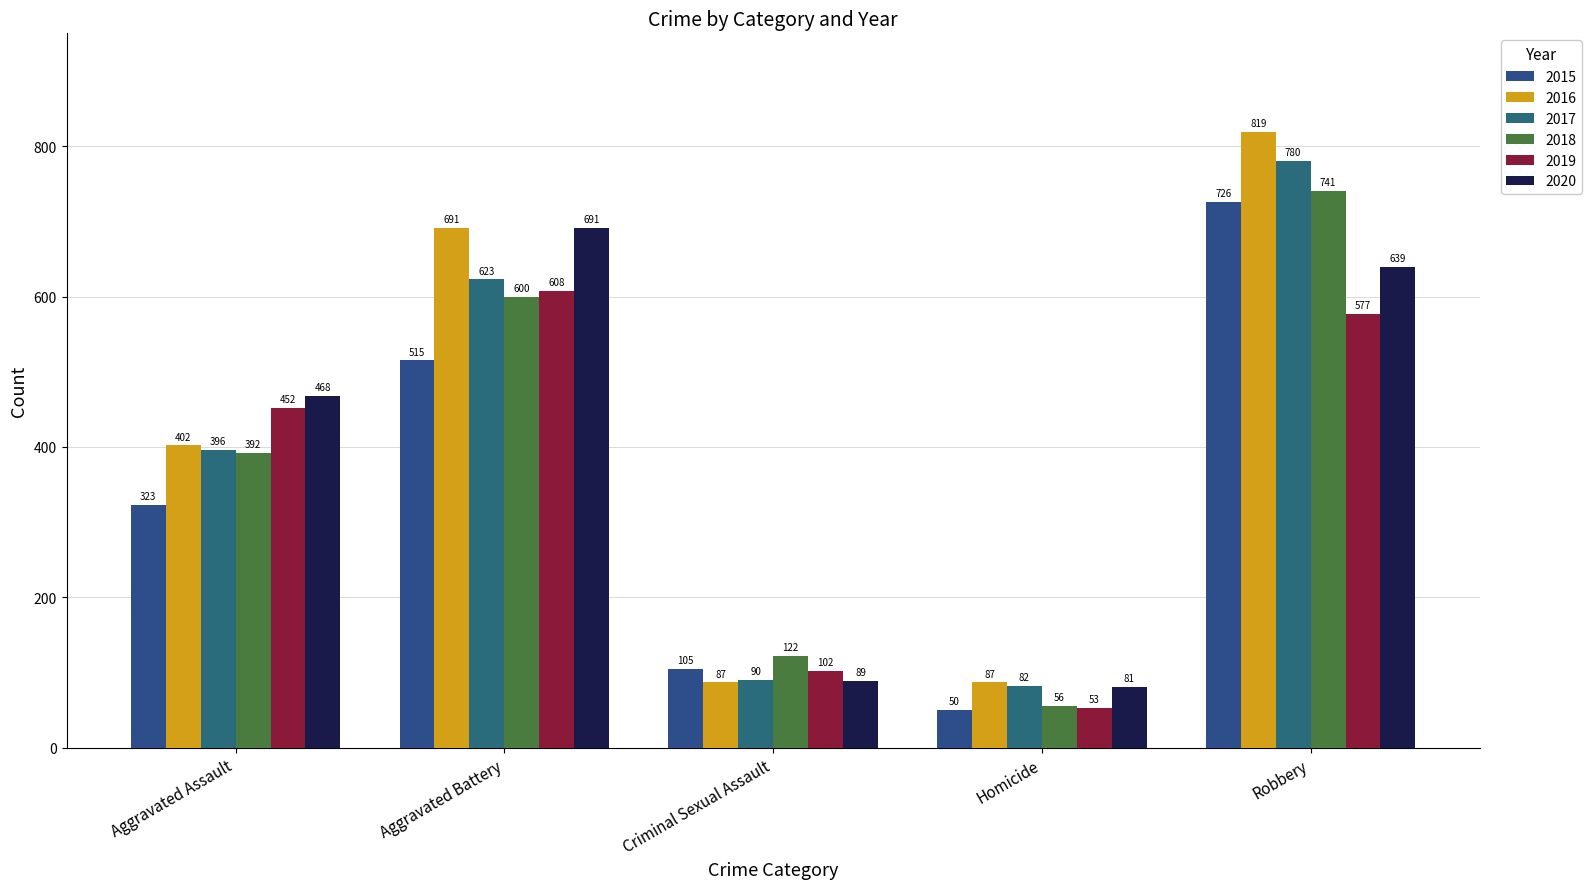

Reading left to right, extract all data points from this chart.

2015: 323	515	105	50	726
2016: 402	691	87	87	819
2017: 396	623	90	82	780
2018: 392	600	122	56	741
2019: 452	608	102	53	577
2020: 468	691	89	81	639